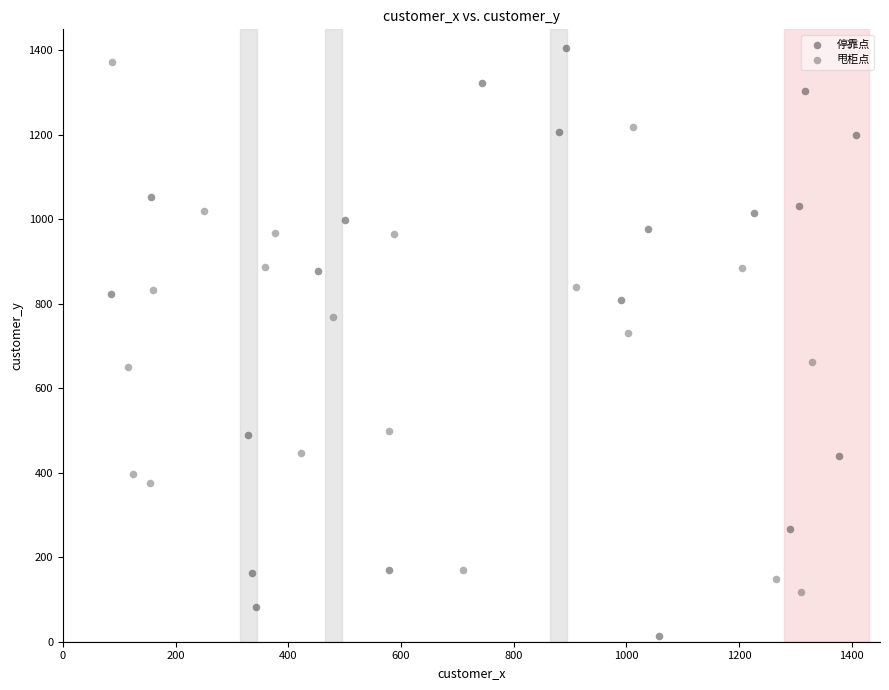

Which series has the largest Y range (max minus min)?

停靠点